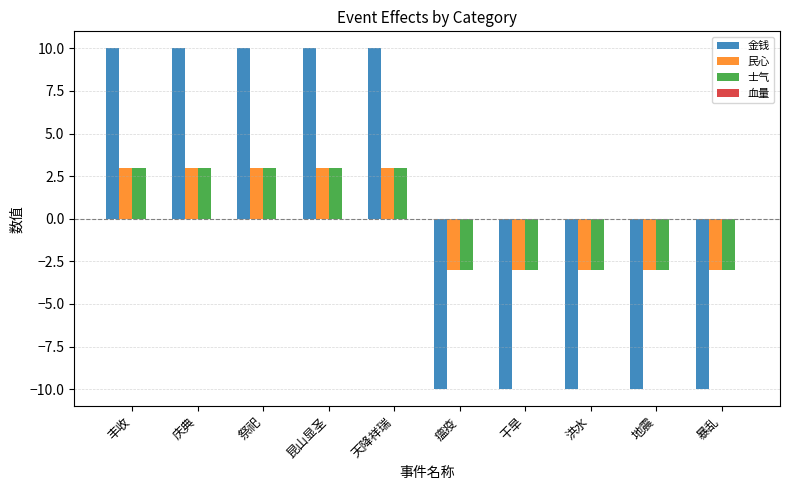

What is the total value across all series at 地震?

-16